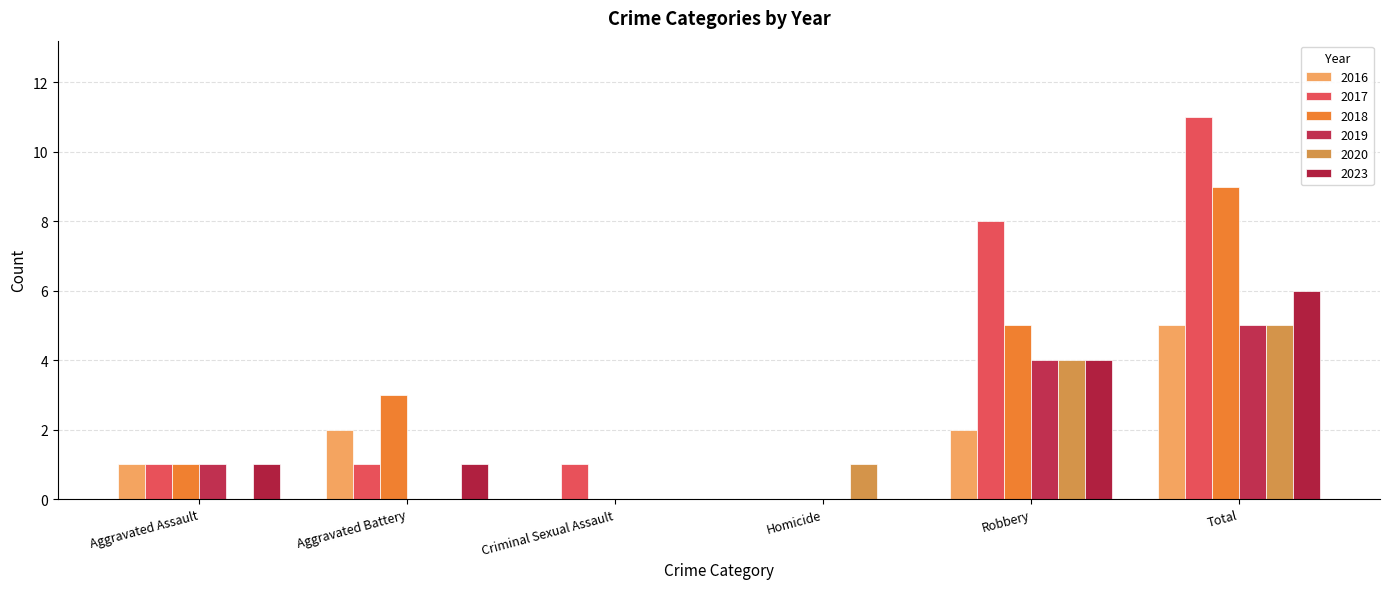

At which category is the sum across all series the highest?

Total